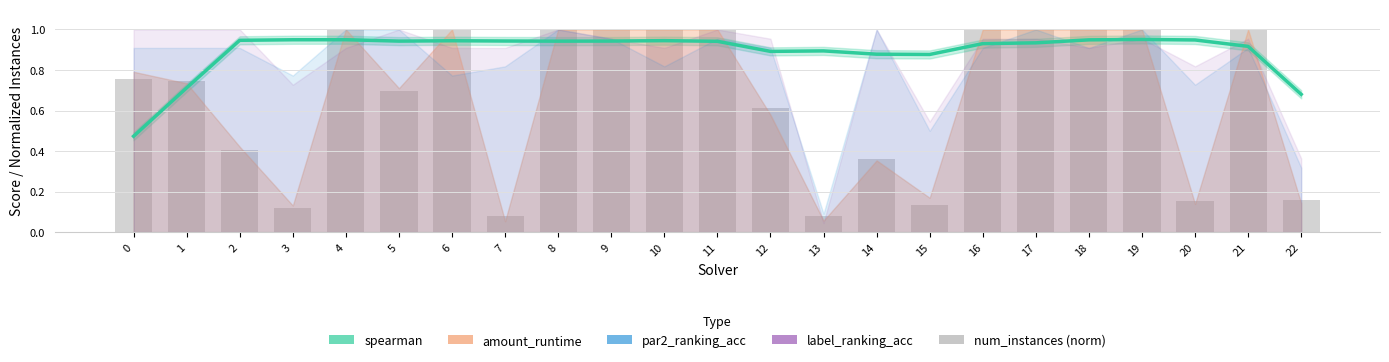

Reading left to right, extract all data points from this chart.

spearman: 0=0.5	1=0.7	2=0.9	3=0.9	4=0.9	5=0.9	6=0.9	7=0.9	8=0.9	9=0.9	10=0.9	11=0.9	12=0.9	13=0.9	14=0.9	15=0.9	16=0.9	17=0.9	18=0.9	19=1.0	20=0.9	21=0.9	22=0.7
num_instances (norm): 0=0.8	1=0.7	2=0.4	3=0.1	4=1.0	5=0.7	6=1.0	7=0.1	8=1.0	9=1.0	10=1.0	11=1.0	12=0.6	13=0.1	14=0.4	15=0.1	16=1.0	17=1.0	18=1.0	19=1.0	20=0.2	21=1.0	22=0.2